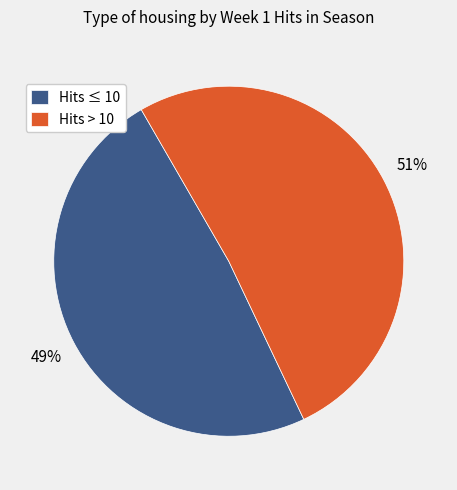

Is there a majority slice in this chart?

Yes